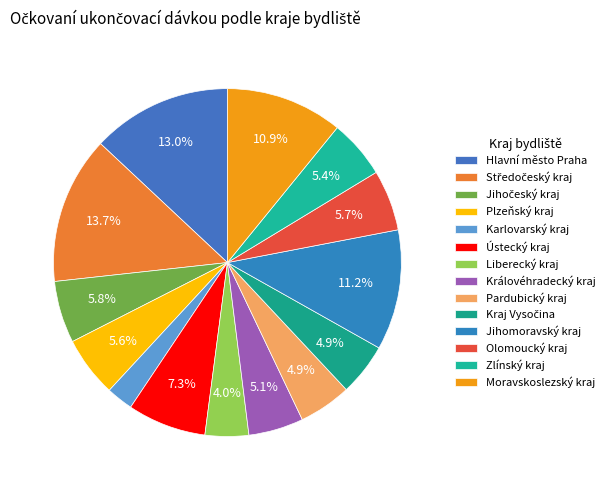

Rank the categories by value from highest to lowest.

Středočeský kraj, Hlavní město Praha, Jihomoravský kraj, Moravskoslezský kraj, Ústecký kraj, Jihočeský kraj, Olomoucký kraj, Plzeňský kraj, Zlínský kraj, Královéhradecký kraj, Pardubický kraj, Kraj Vysočina, Liberecký kraj, Karlovarský kraj